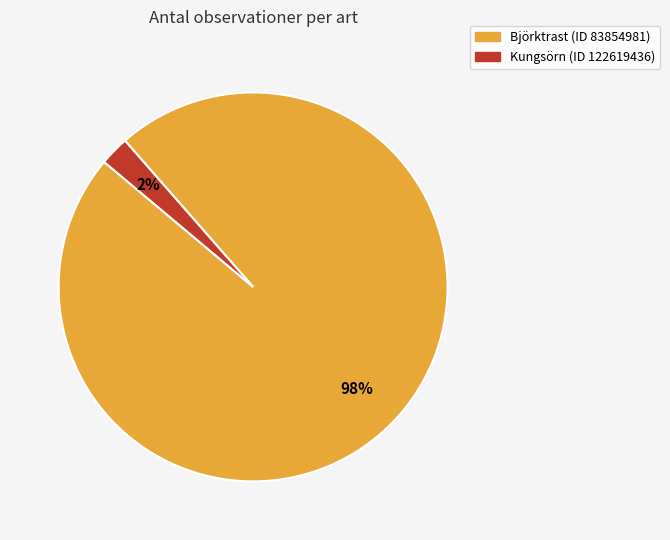

Is it true that Kungsörn (ID 122619436) is 2% of the pie?

True